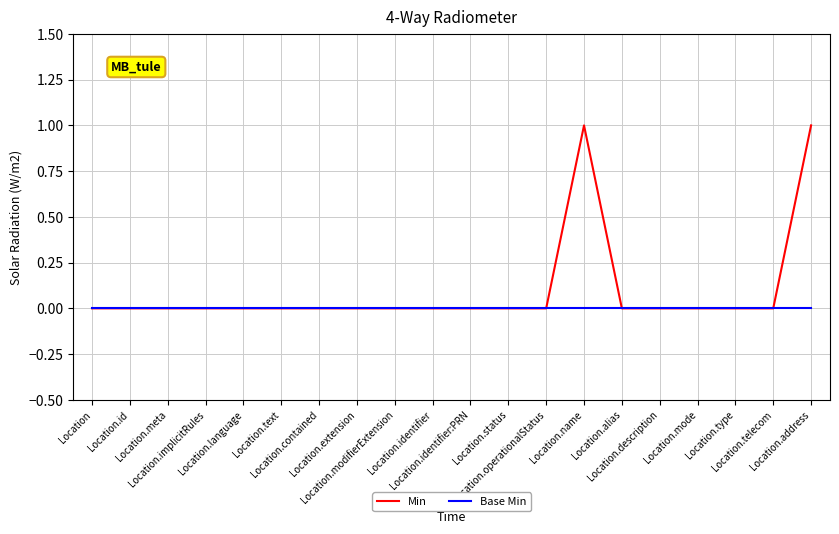

What are all the series names shown in the legend?

Min, Base Min